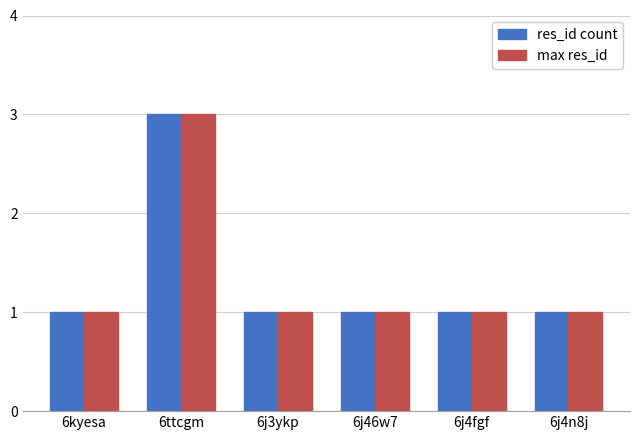

Is it true that res_id count equals 1 at 6kyesa?

True